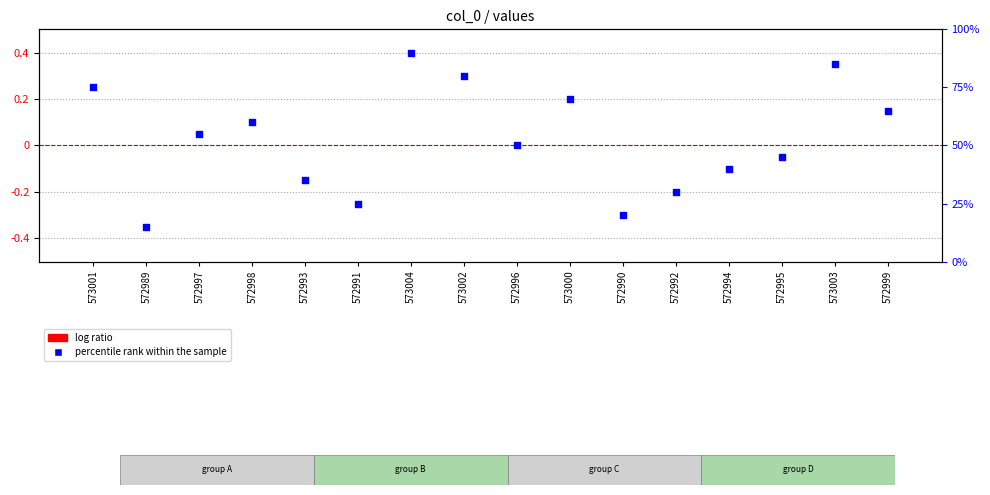

Which series has the largest total across all categories?

percentile rank within the sample